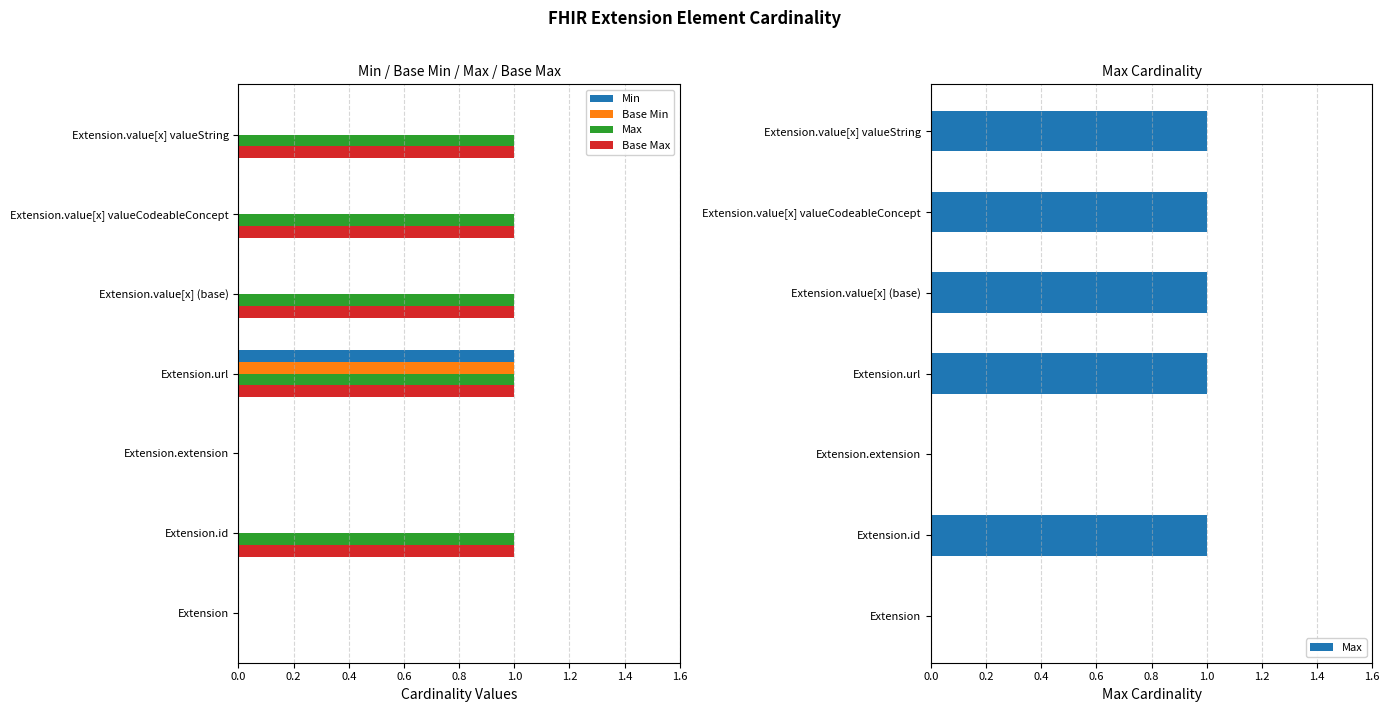

Are the bars grouped side by side (vs. stacked)?

Yes